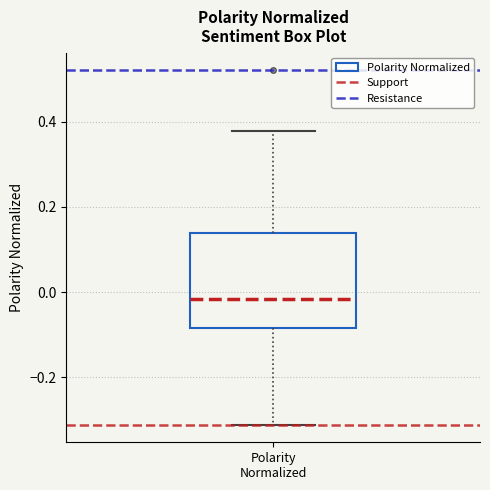

Where is the upper edge of the box for Polarity Normalized on the y-axis? The values are not printed on the chart, so give them approximately, as read against the axis.

0.14